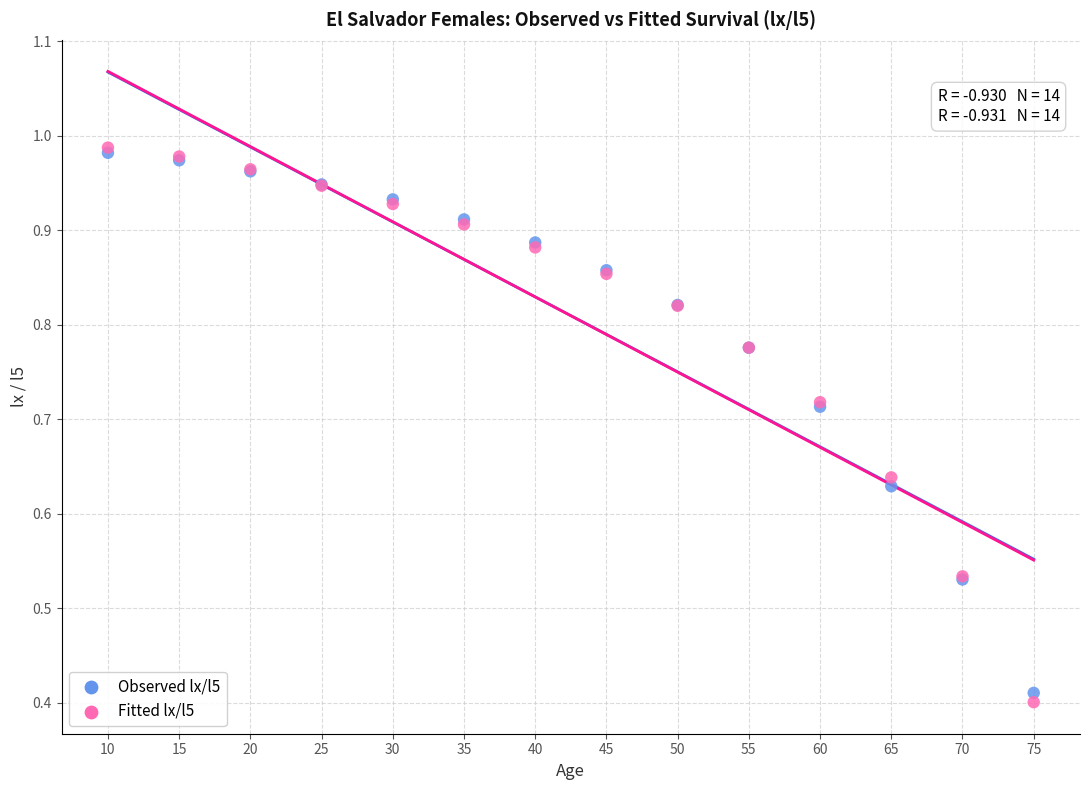

What are all the series names shown in the legend?

Observed lx/l5, Fitted lx/l5